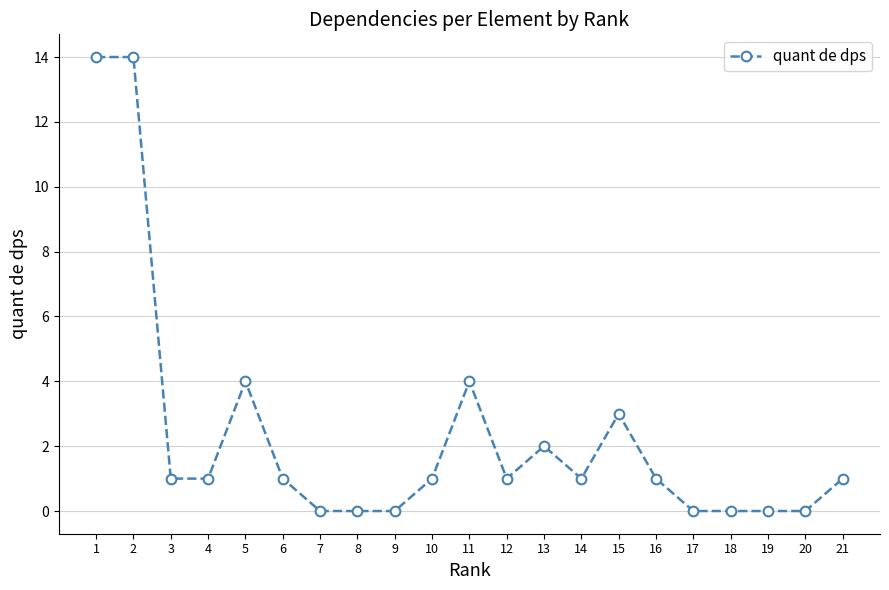

True or false: there are more than 1 points higher than both neighbors.

True